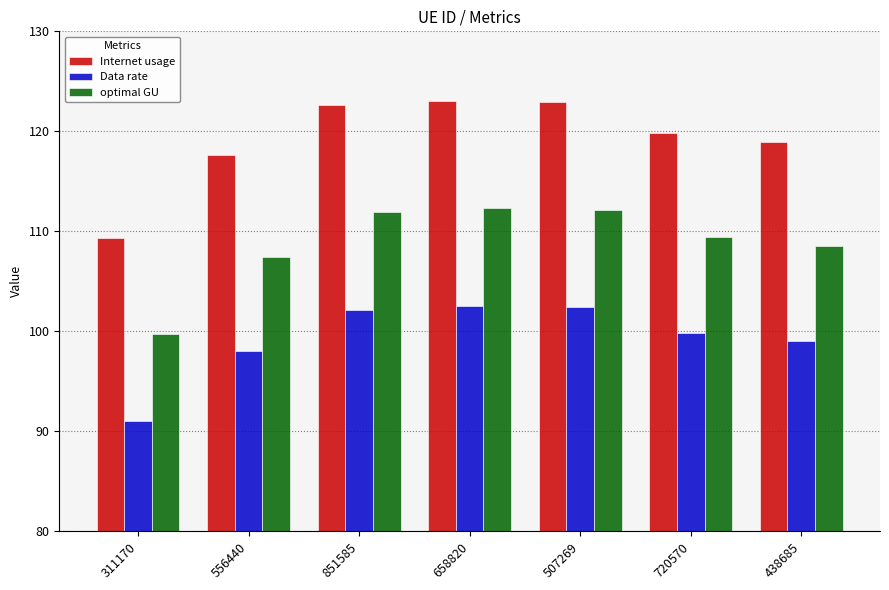

What is the minimum value for Internet usage?

109.3